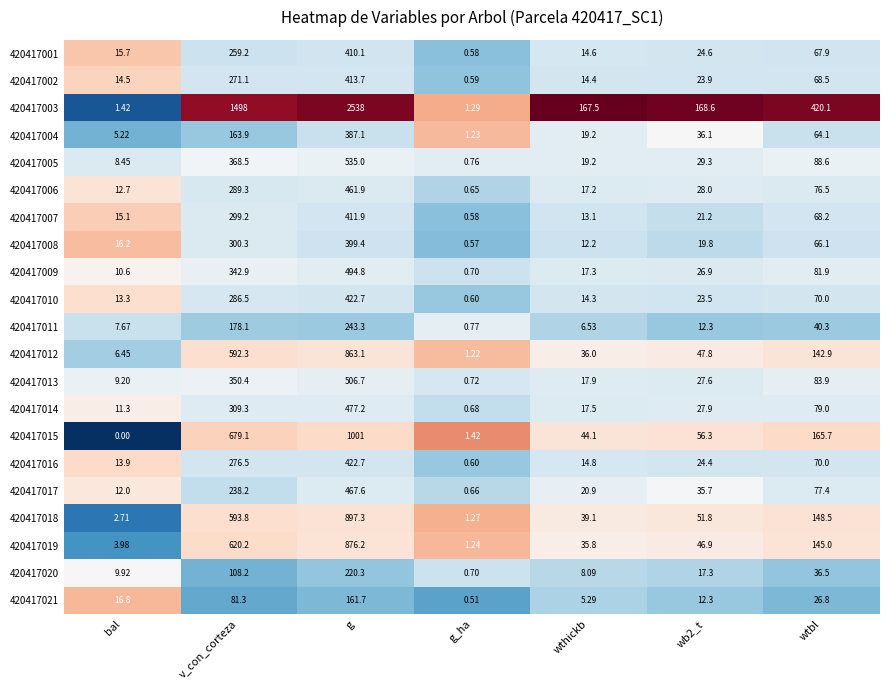

Which series has the largest total across all categories?

420417003